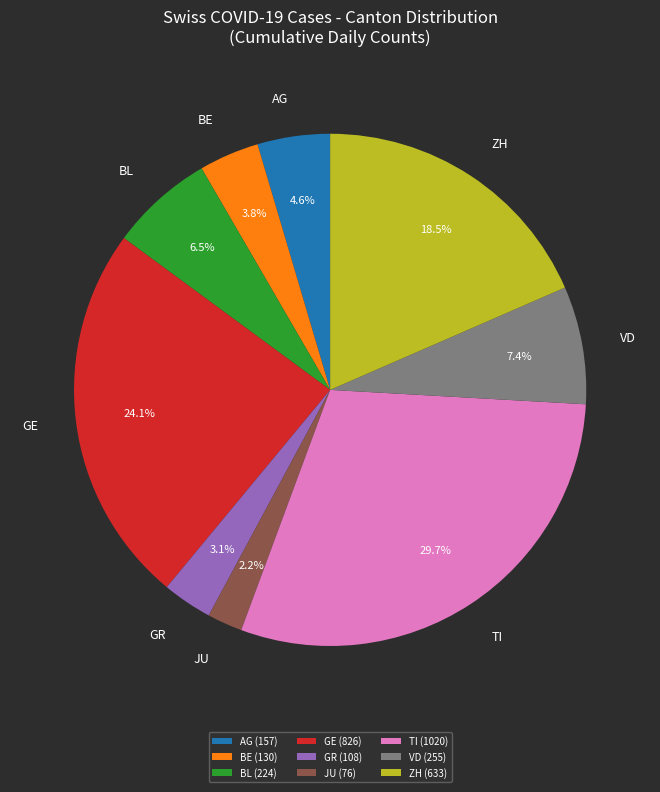

Does any single category account for the majority?

No